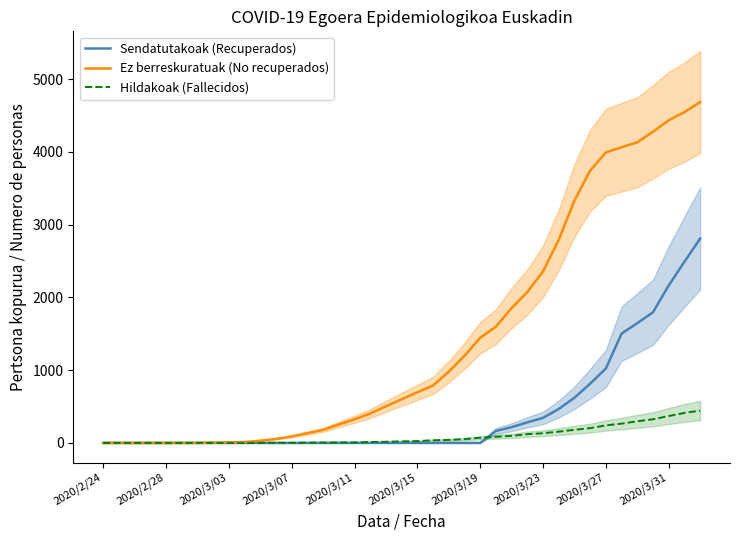

Is it true that Ez berreskuratuak (No recuperados) equals 979 at 22?

True